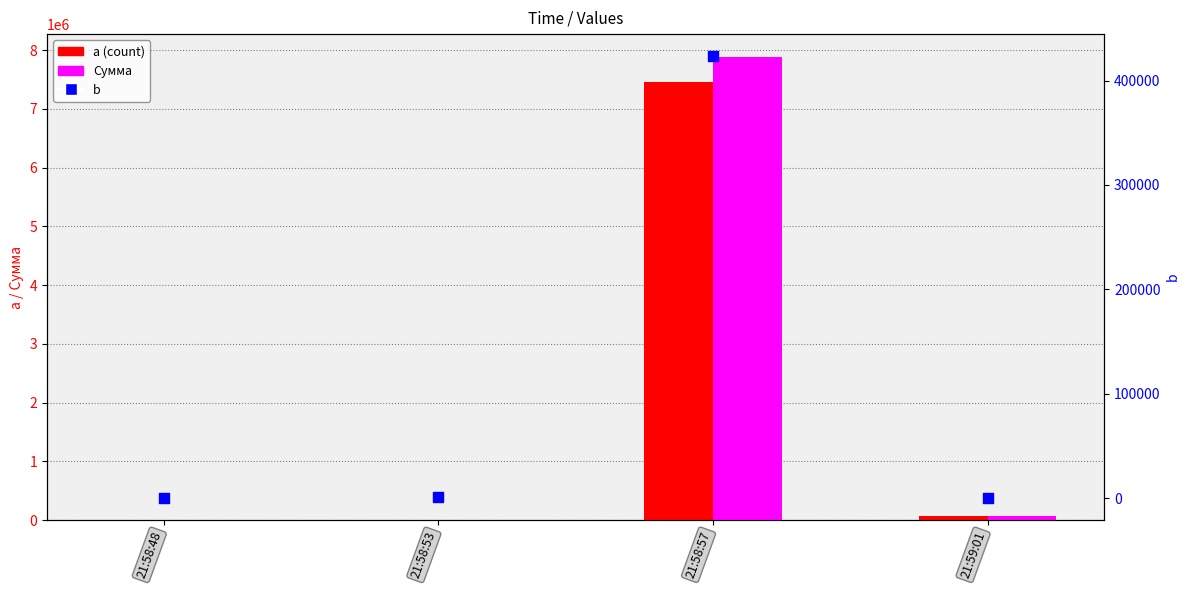

What is the total value across all series at 21:59:01?

149954